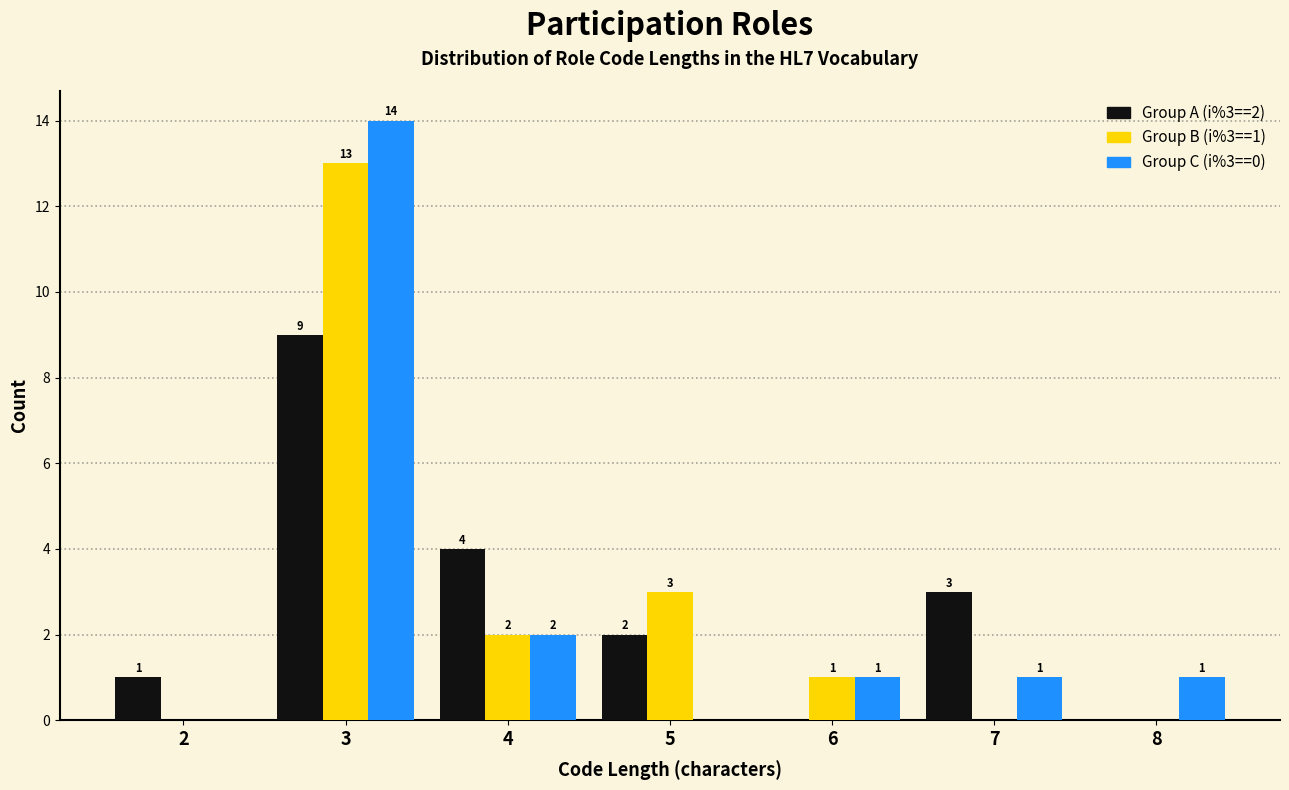

Reading left to right, extract all data points from this chart.

Group A (i%3==2): 1	9	4	2	0	3	0
Group B (i%3==1): 0	13	2	3	1	0	0
Group C (i%3==0): 0	14	2	0	1	1	1